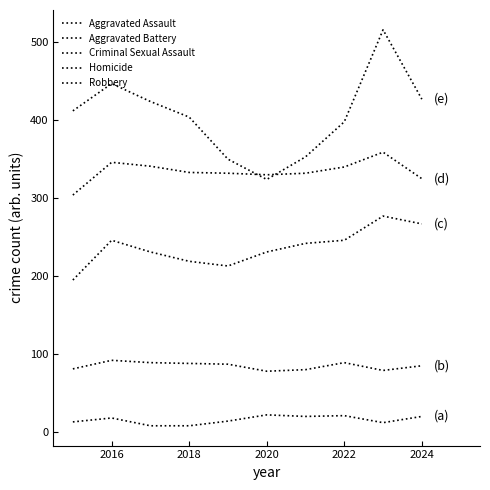

What is the sum of all Criminal Sexual Assault values?

848